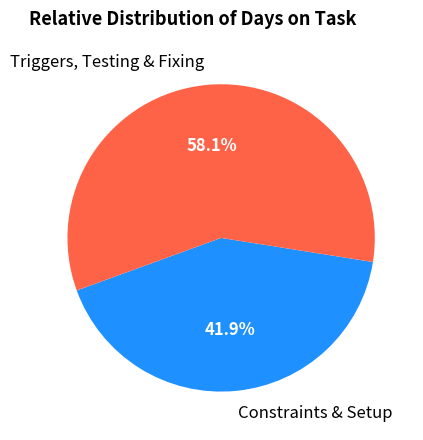

Do Triggers, Testing & Fixing and Constraints & Setup together represent more than half of the pie?

Yes